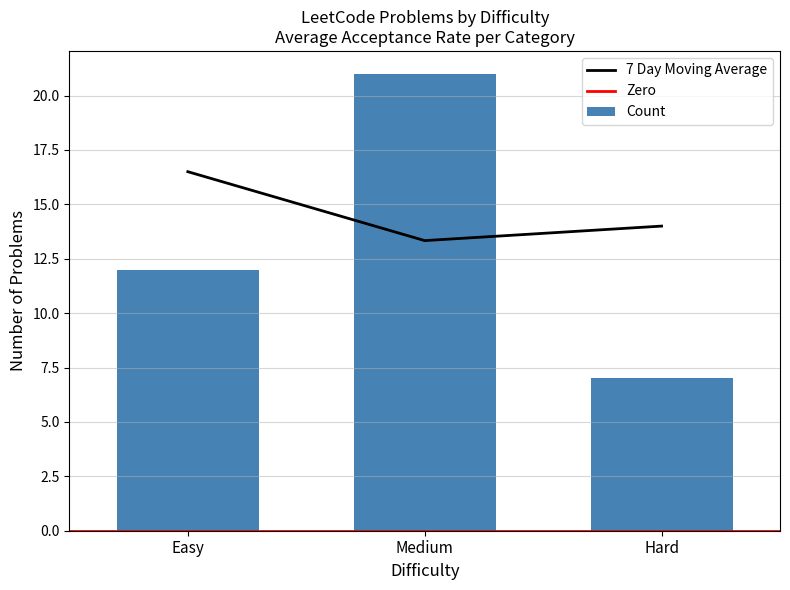

What is the minimum value for 7 Day Moving Average?

13.3